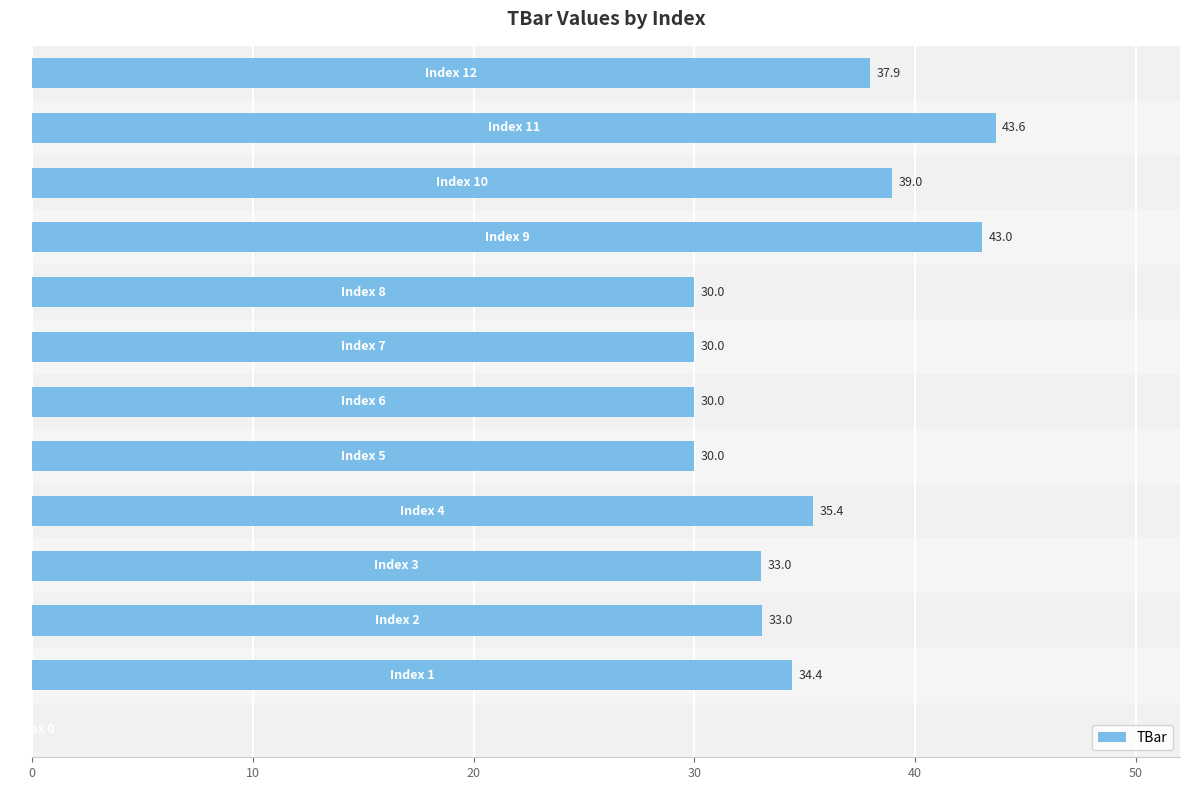

What is the greatest value displayed?

43.6